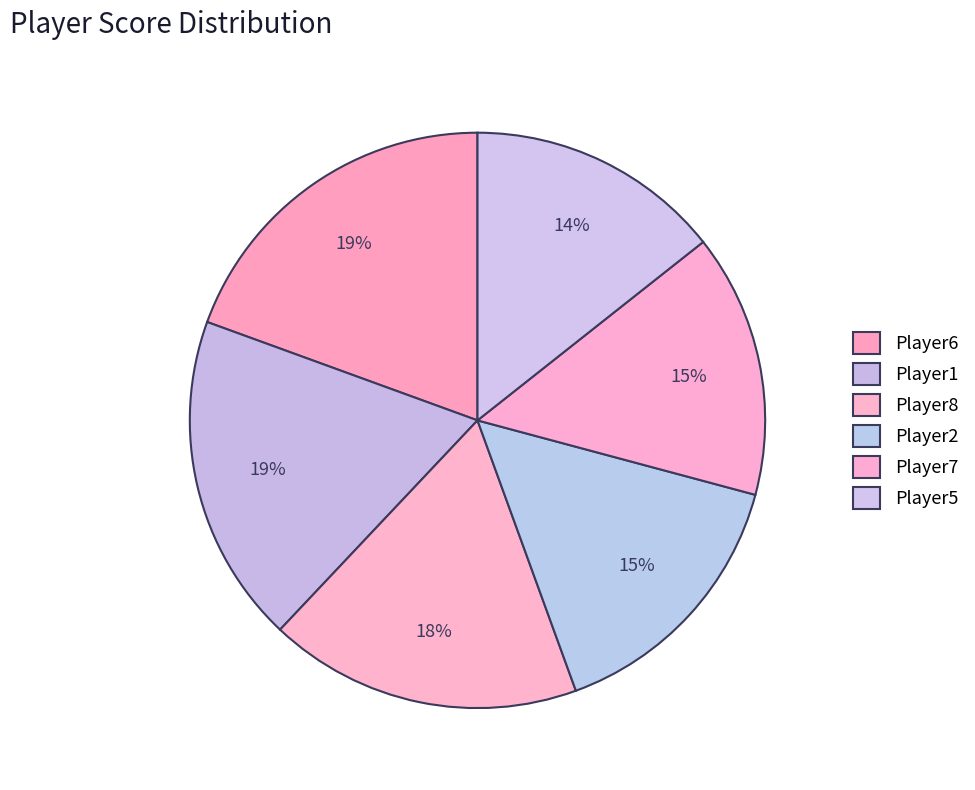

What is the smallest slice in the pie chart?

Player5